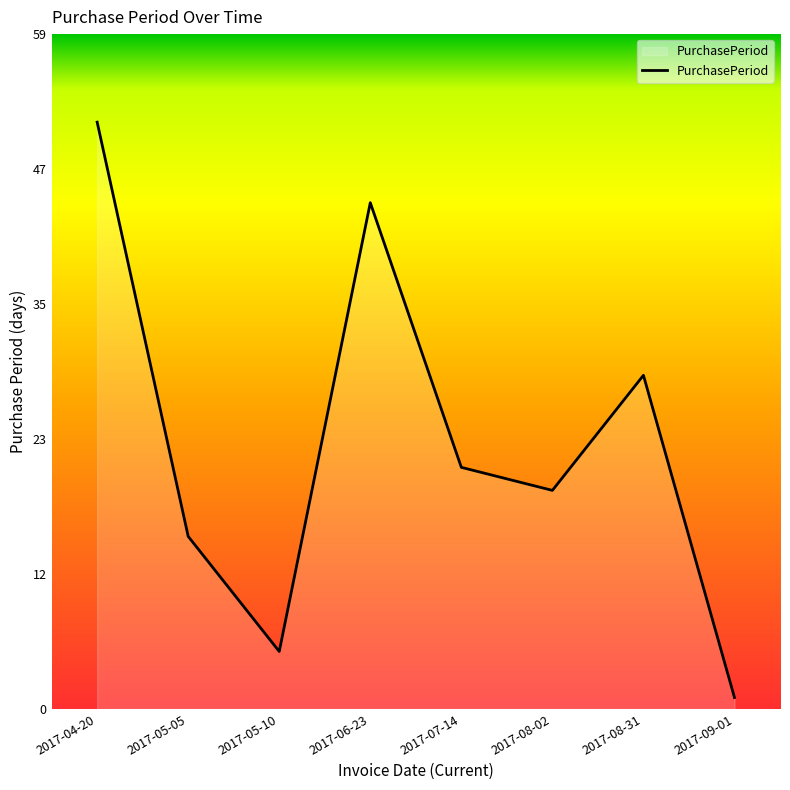

Reading left to right, extract all data points from this chart.

2017-04-20=51	2017-05-05=15	2017-05-10=5	2017-06-23=44	2017-07-14=21	2017-08-02=19	2017-08-31=29	2017-09-01=1